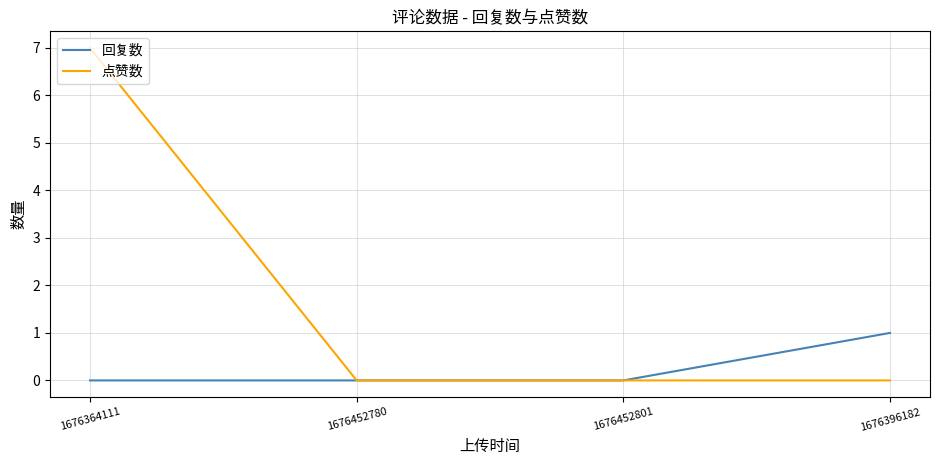

What position from the right is 1676364111?

4